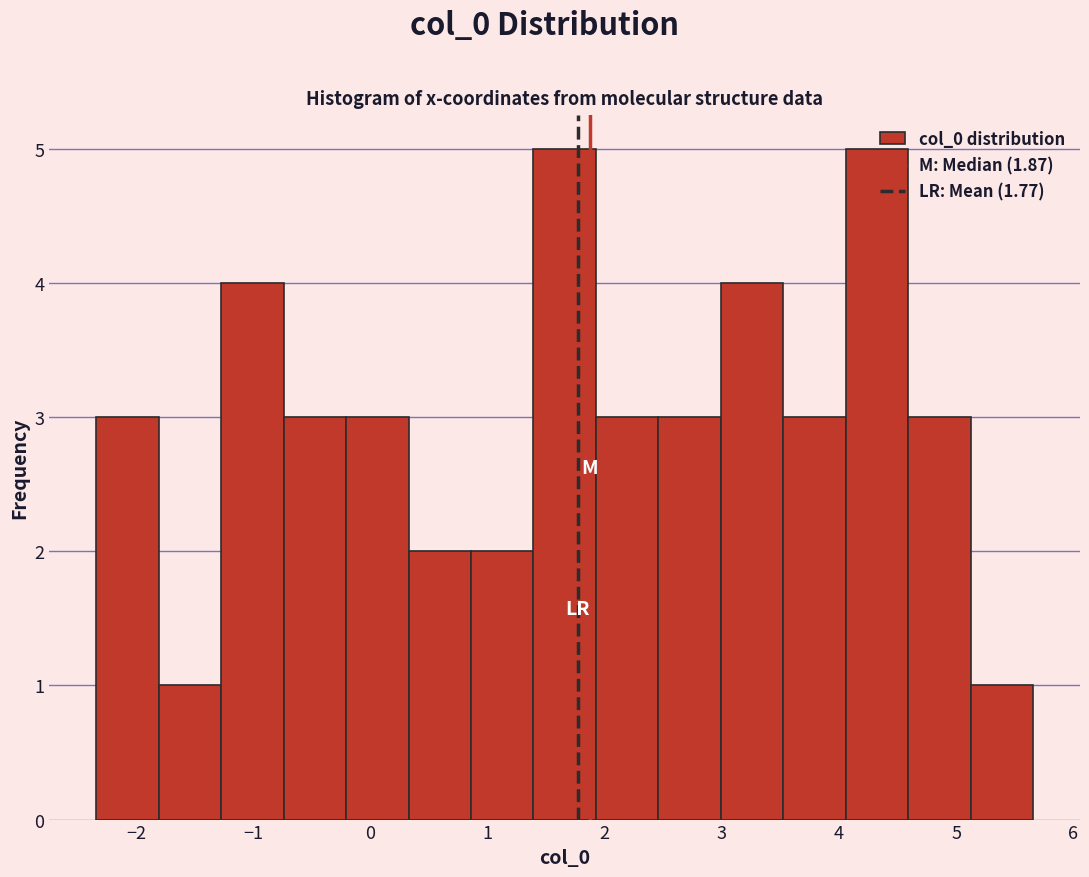

What is the height of the bar covering 4.1 to 4.6 on the x-axis? Neither the bar edges nor the heights are printed on the chart, so give them approximately, as read against the axes.

5